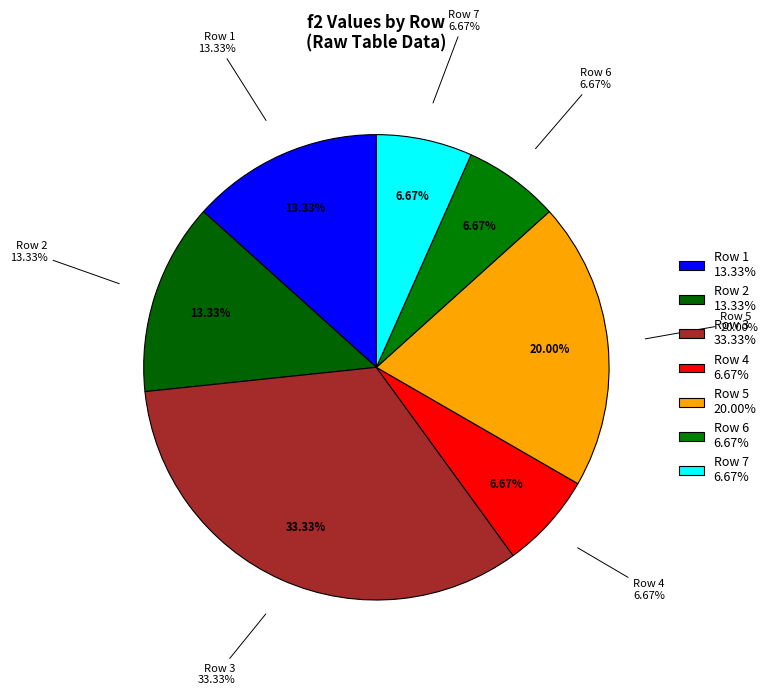

To the nearest percent, what is the combined percentage of Row 2 and Row 6?

20%